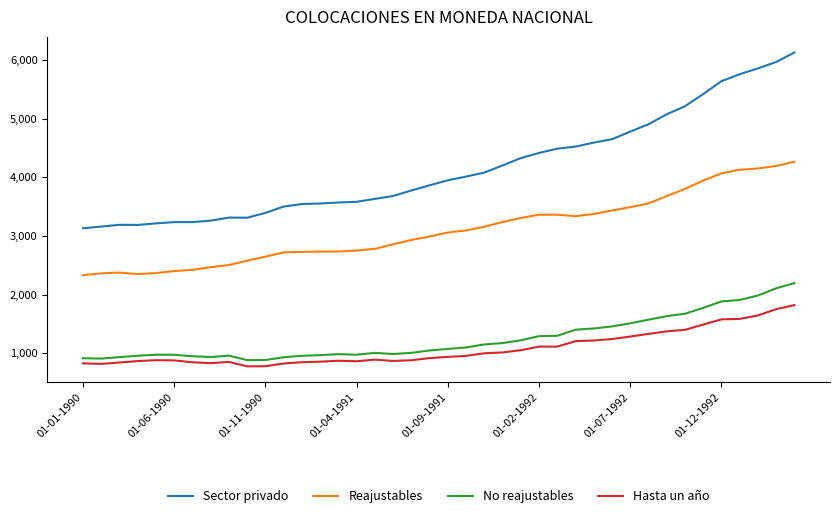

Is this an area chart (filled region under the line)?

No